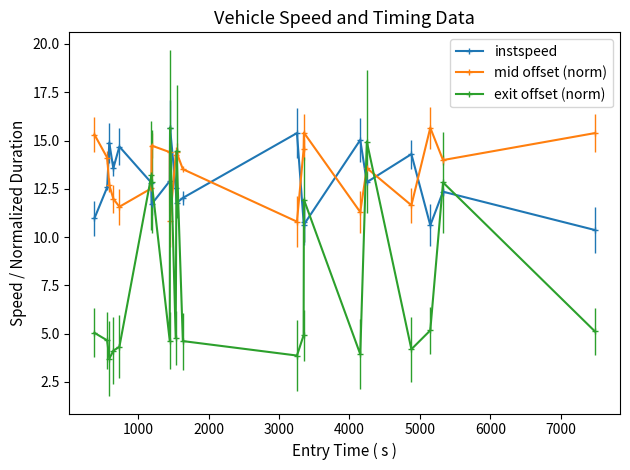

What is the difference between the maximum and second lowest values in the exit offset (norm) series?

11.8